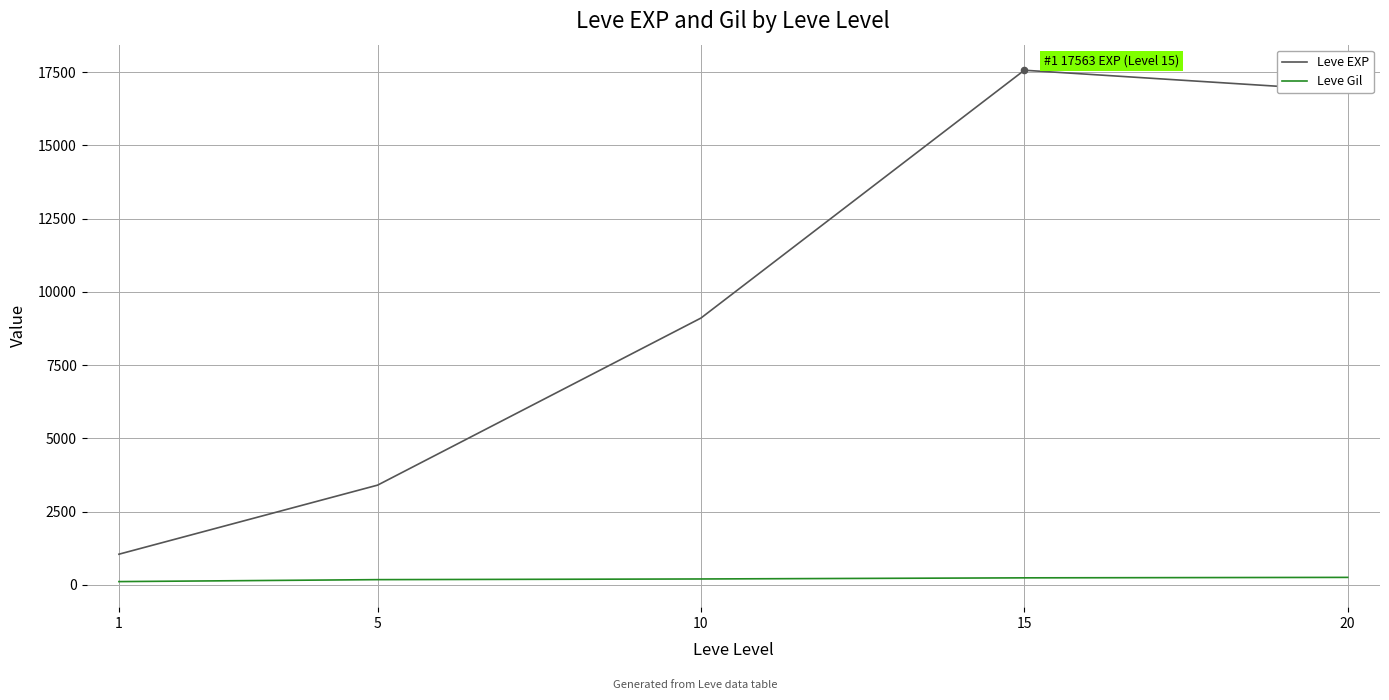

What are all the series names shown in the legend?

Leve EXP, Leve Gil